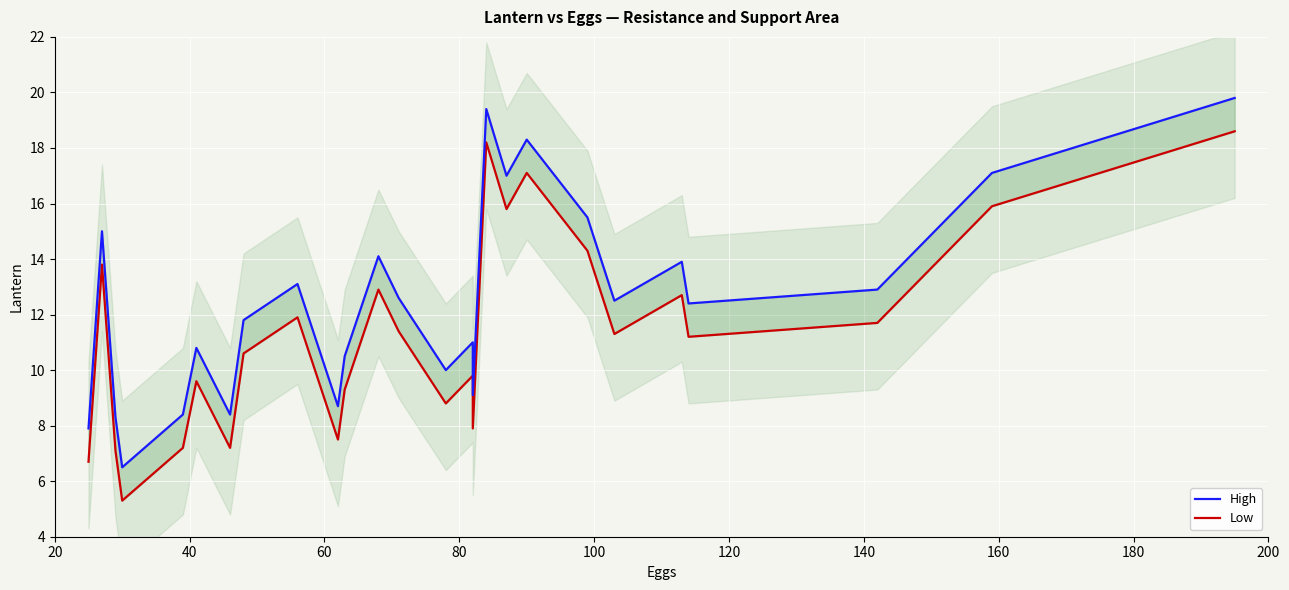

True or false: Low and High intersect in this chart.

False